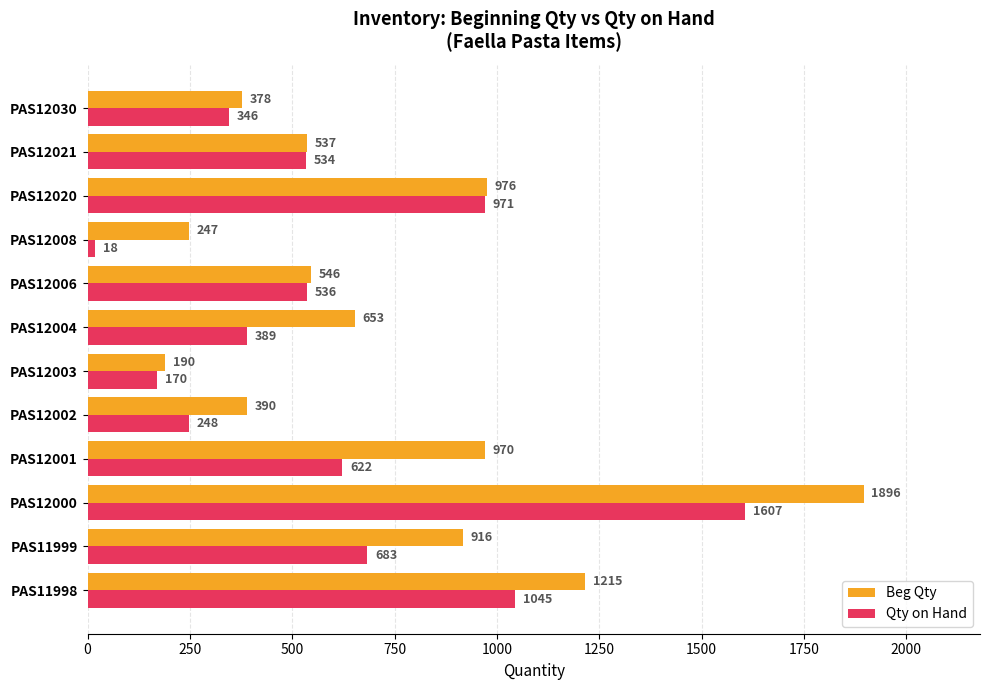

What is the total value across all series at PAS12001?

1592